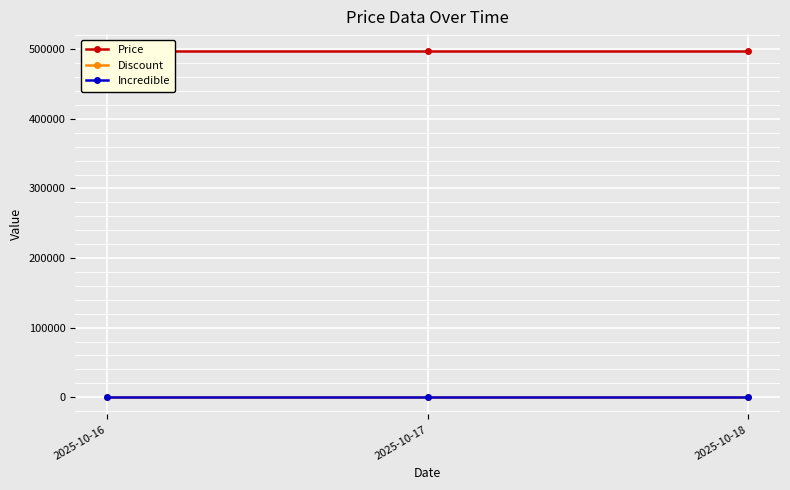

Reading right to left, what are all the values shown in this chart?

Price: 2025-10-18=497000	2025-10-17=497000	2025-10-16=497000
Discount: 2025-10-18=17	2025-10-17=17	2025-10-16=17
Incredible: 2025-10-18=0	2025-10-17=0	2025-10-16=0